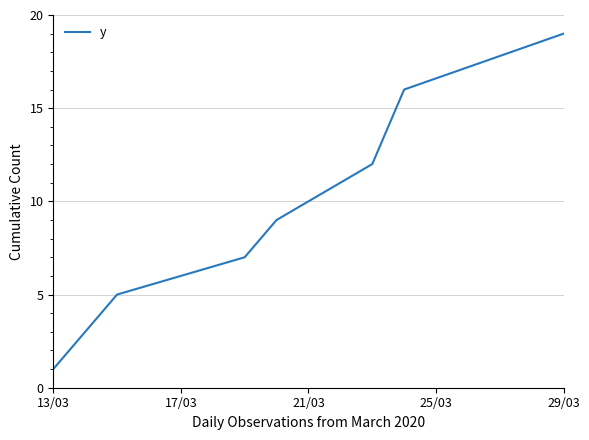

What is the difference between the maximum and minimum values?

18